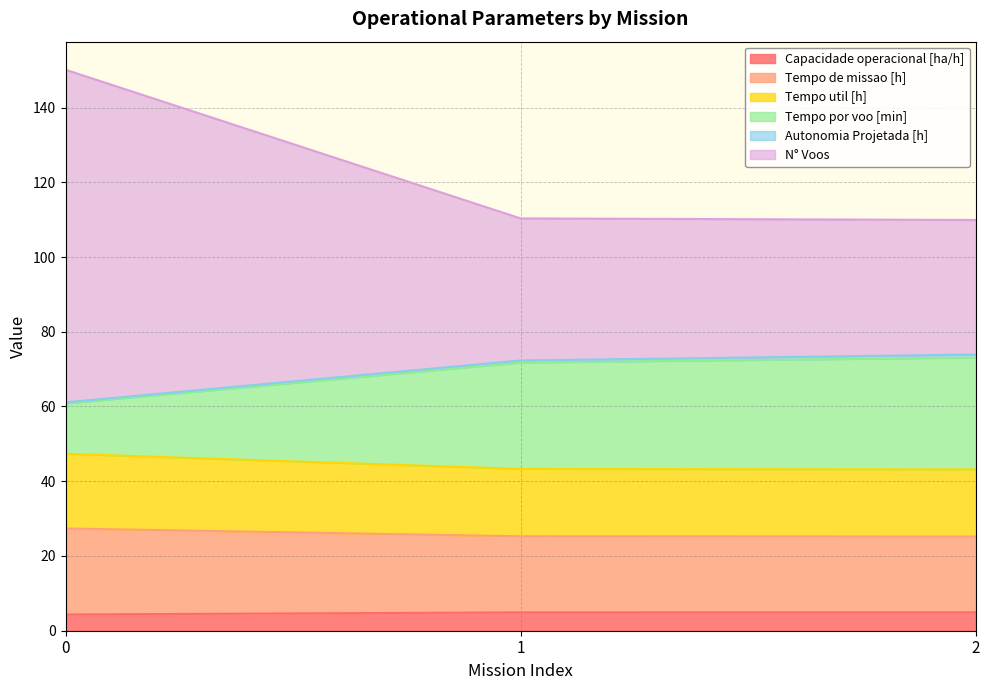

What is the highest value of the Capacidade operacional [ha/h] series?

4.9